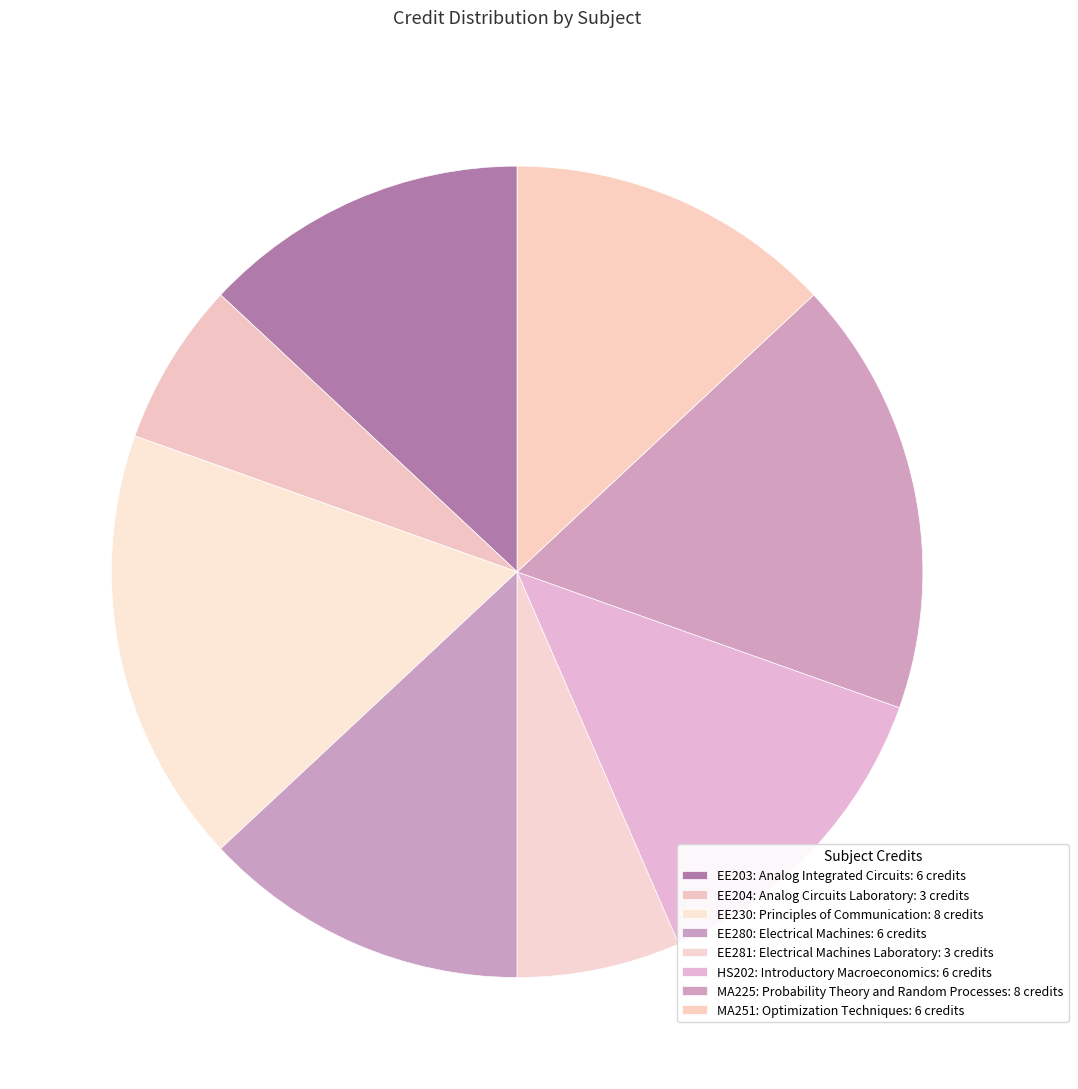

What is the smallest slice in the pie chart?

EE204: Analog Circuits Laboratory